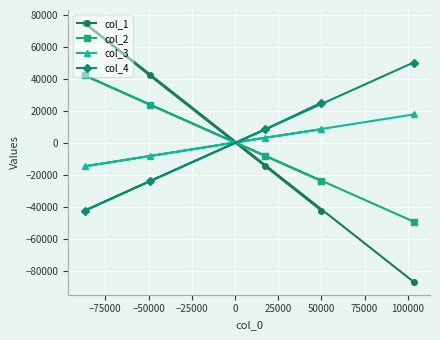

List the series in order of their overall mean, lowest first.

col_1, col_2, col_3, col_4